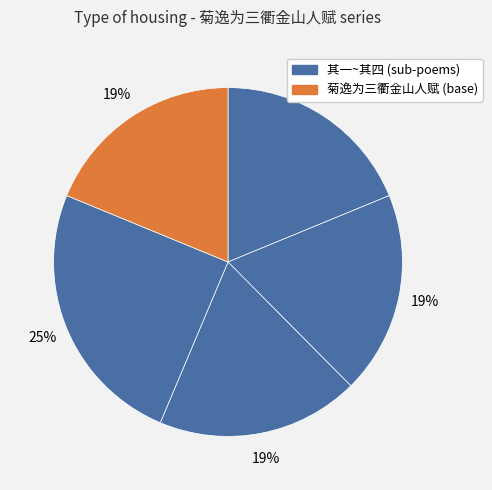

How many segments does this pie chart have?

5